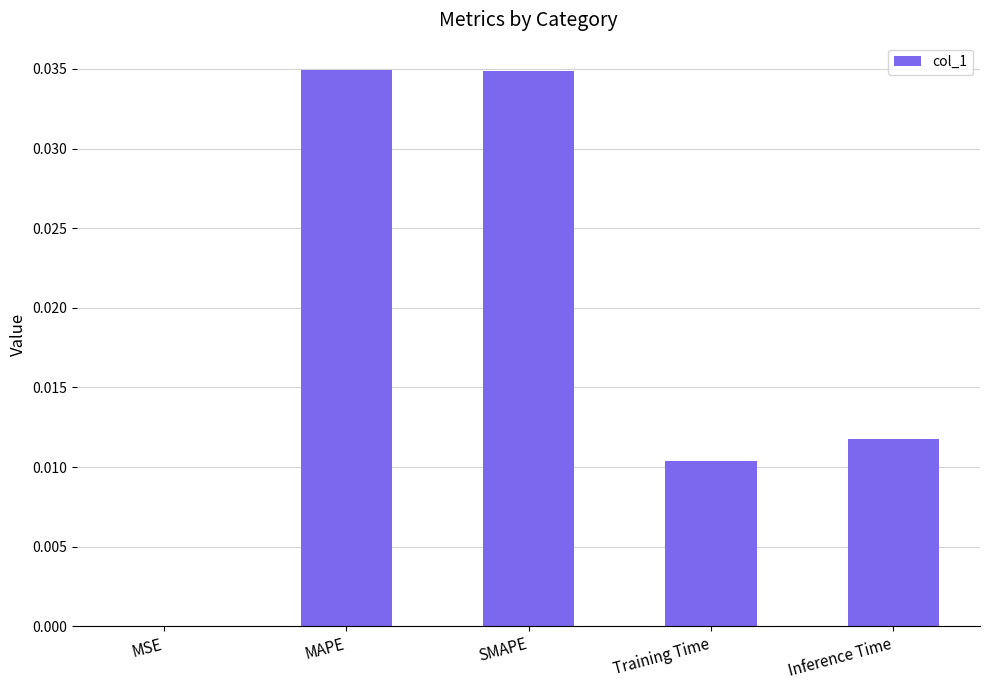

Between MAPE and Training Time, which is larger?

MAPE